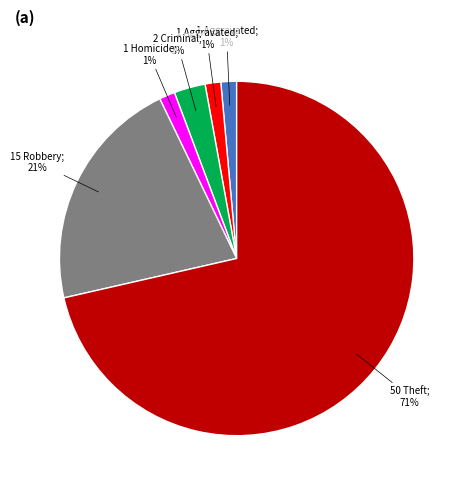

To the nearest percent, what is the average slice percentage?

17%